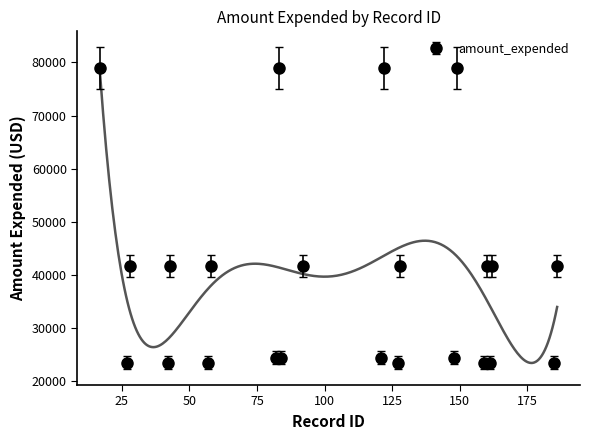

How many interior local peaks (higher than both neighbors) does the data have?

10